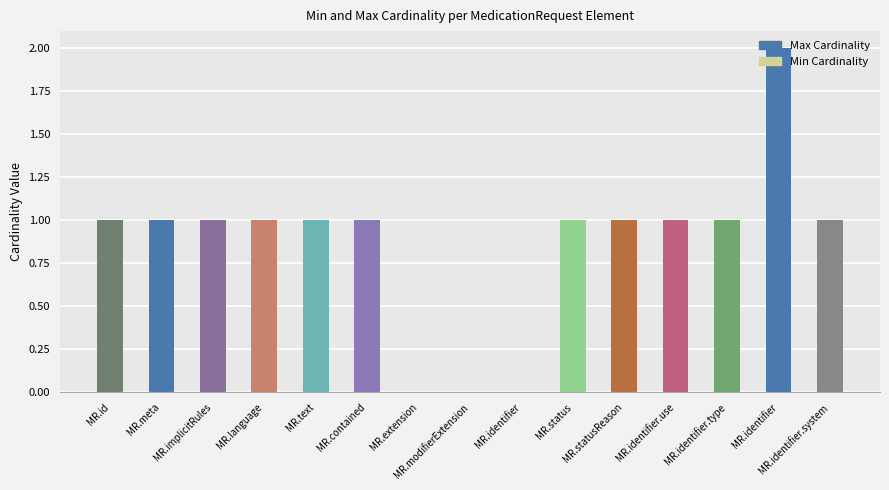

Between MR.language and MR.meta, which is larger?

MR.language